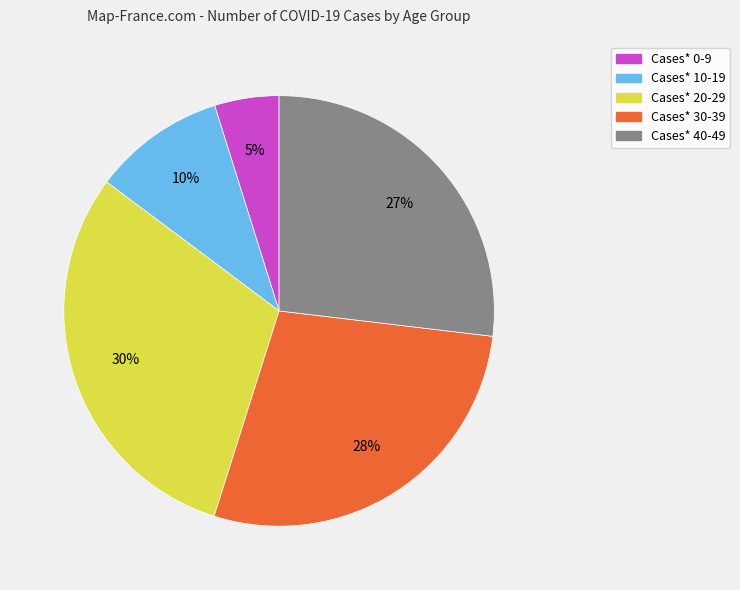

How many slices are in this pie chart?

5